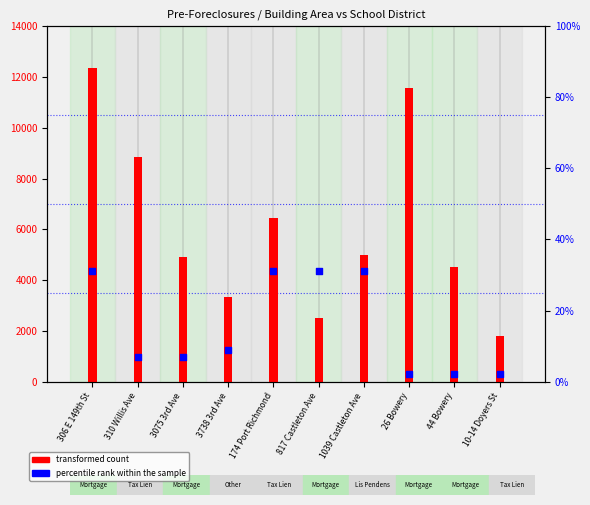

What are all the series names shown in the legend?

transformed count, percentile rank within the sample